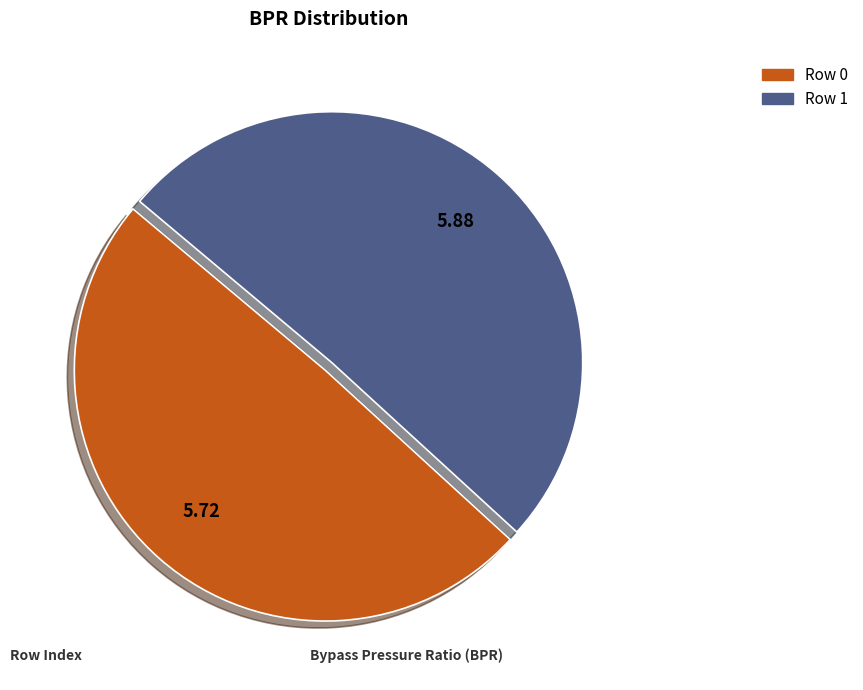

Rank the categories by value from highest to lowest.

Row 1, Row 0